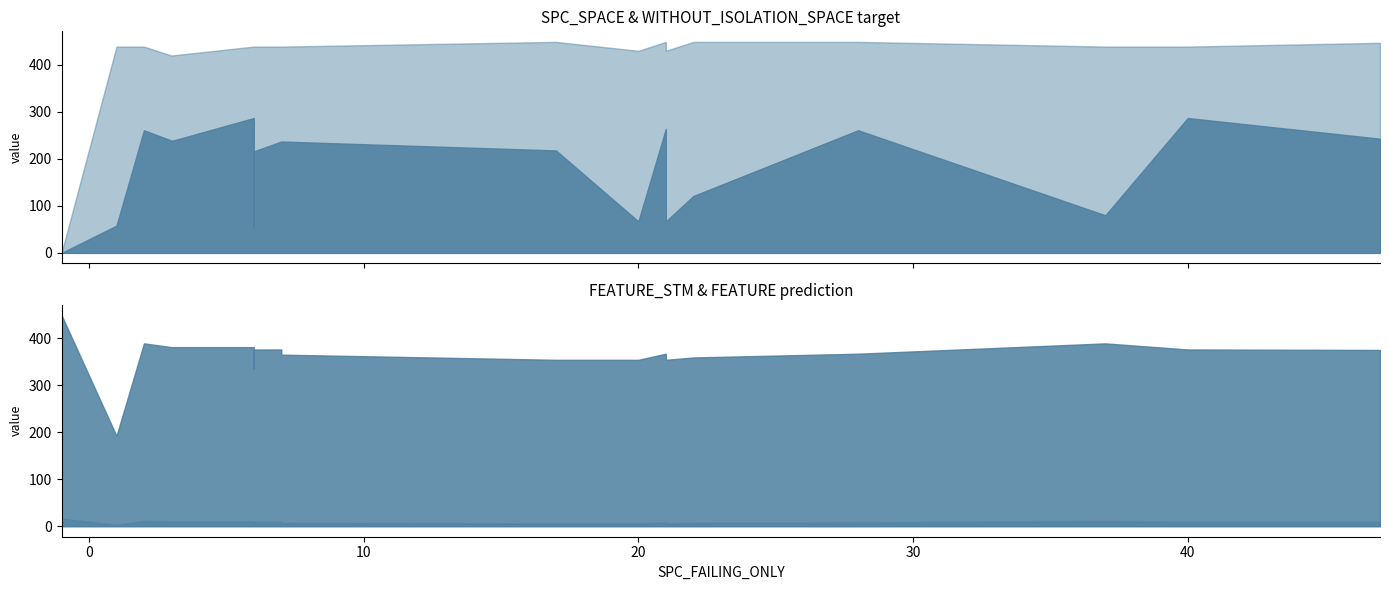

At how many categories does at least one series exceed 374?

33